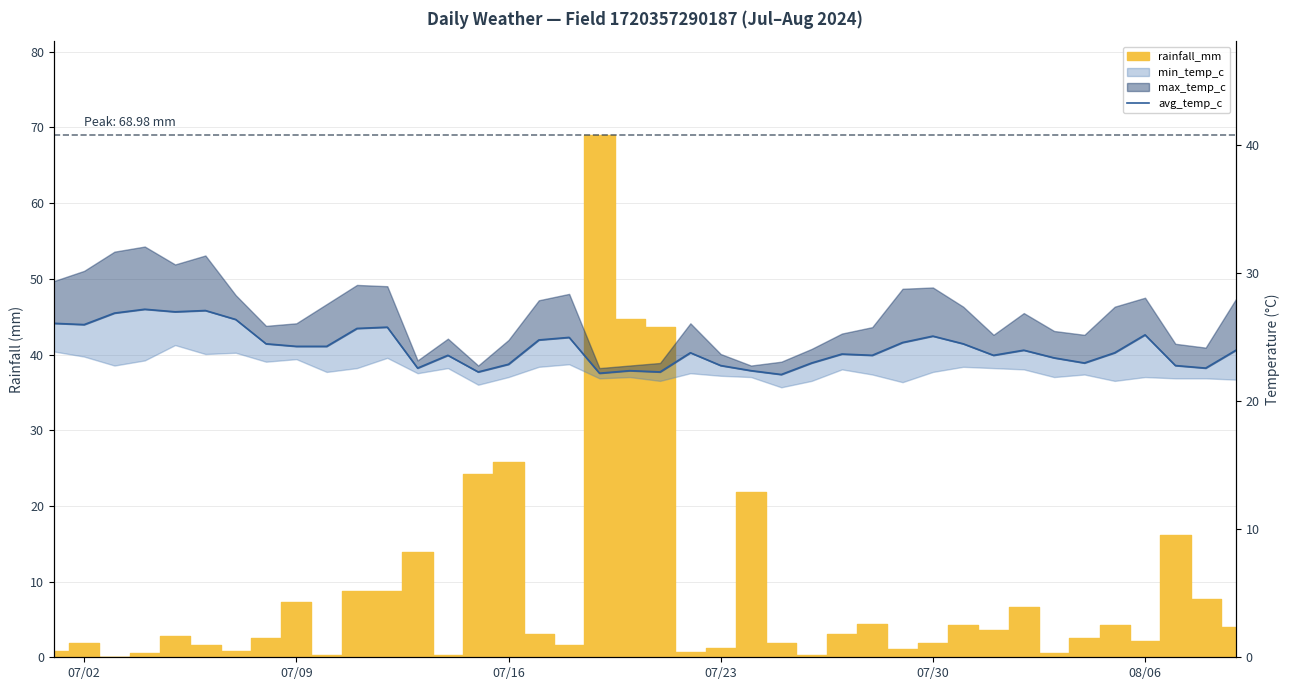

Count the number of categories in the chart.

40